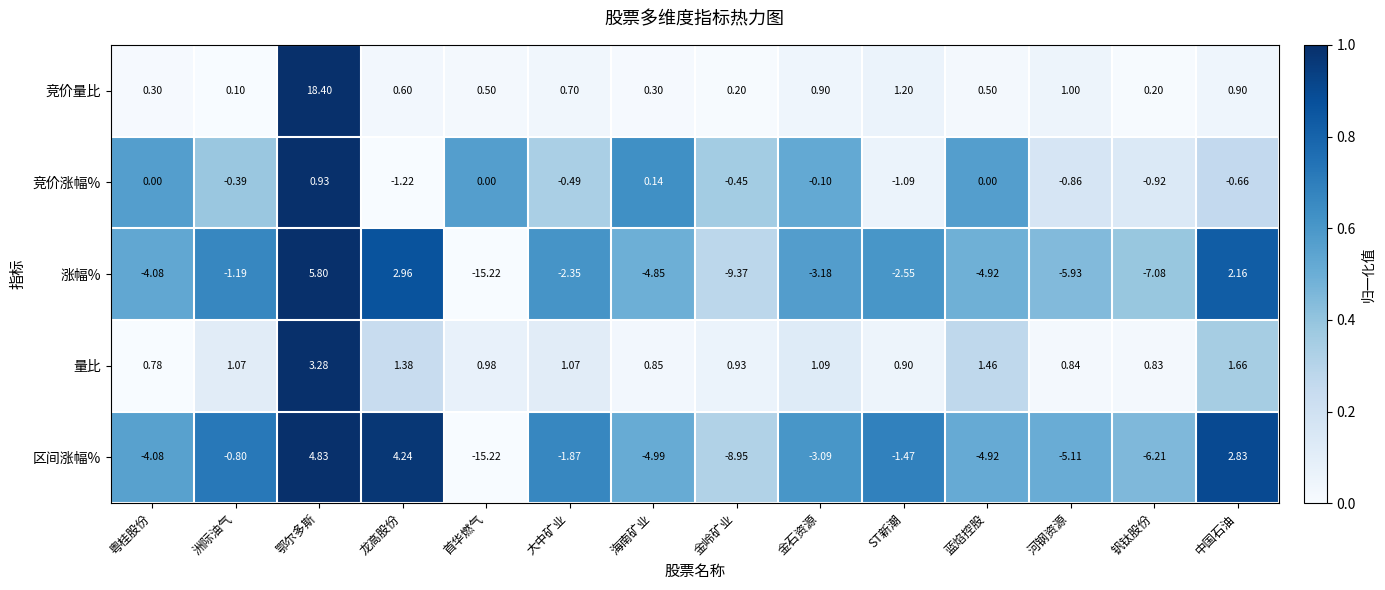

Which series has the widest spread of values?

涨幅%